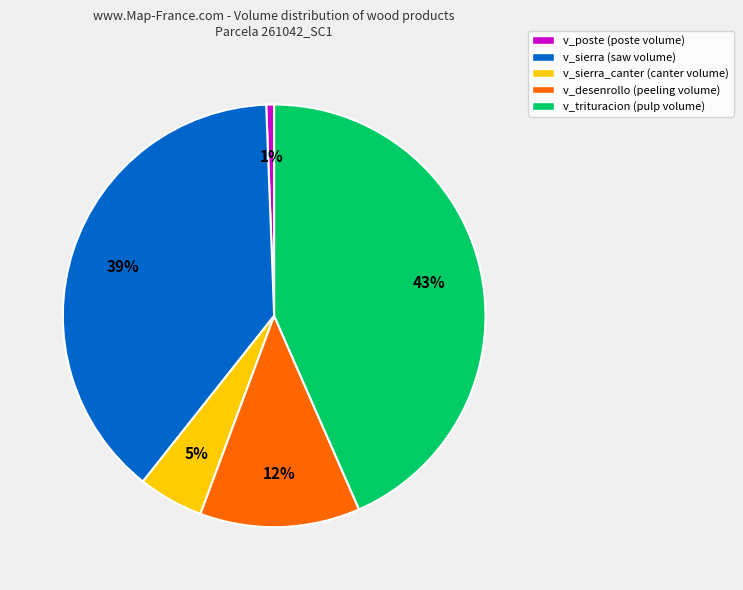

To the nearest percent, what is the average slice percentage?

20%